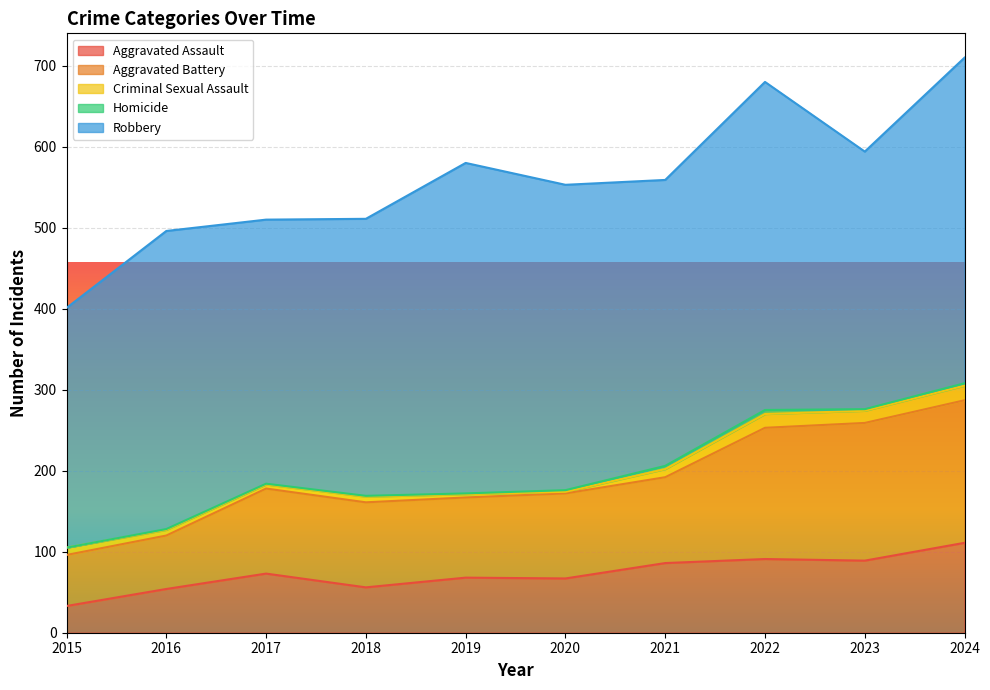

True or false: Robbery and Aggravated Assault cross at least once.

False